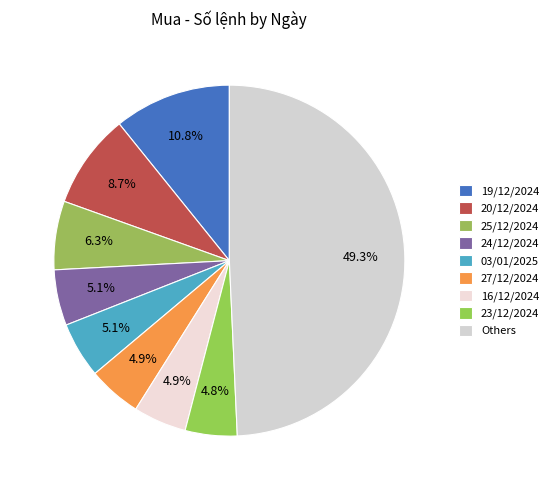

How many segments does this pie chart have?

9